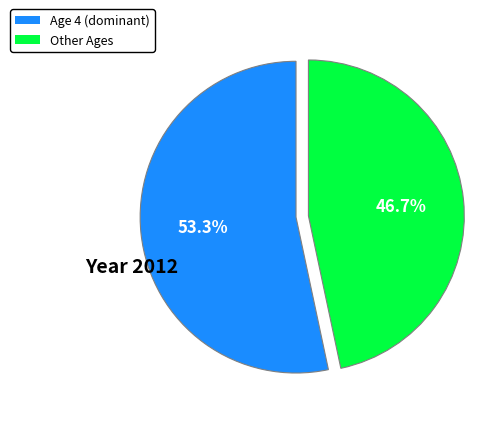

Count the number of slices in the pie.

2